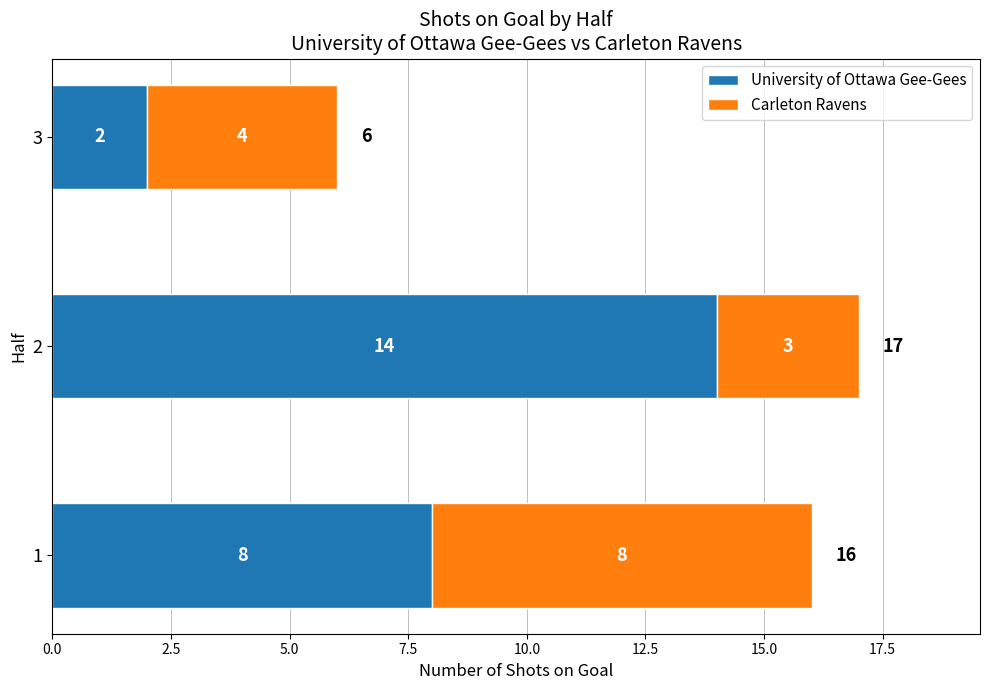

What are all the series names shown in the legend?

University of Ottawa Gee-Gees, Carleton Ravens